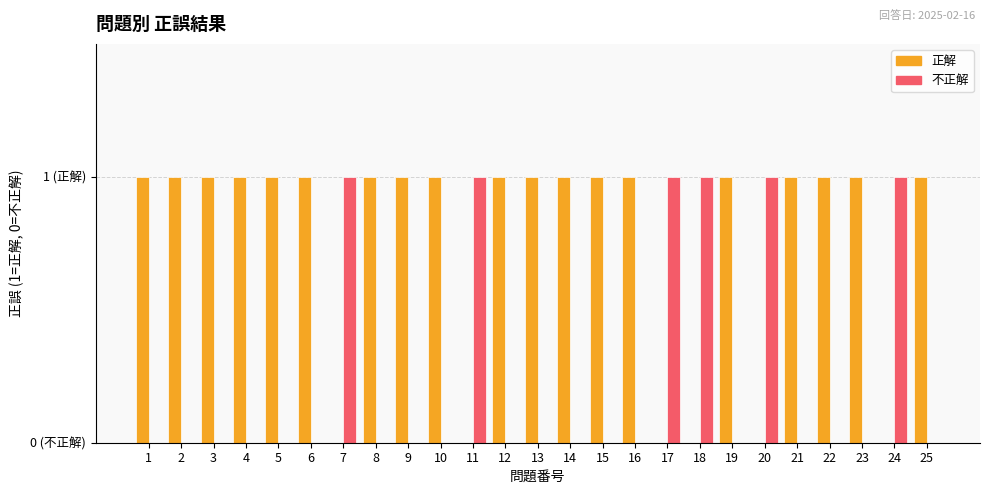

Reading right to left, extract all data points from this chart.

正解: 25=1	24=0	23=1	22=1	21=1	20=0	19=1	18=0	17=0	16=1	15=1	14=1	13=1	12=1	11=0	10=1	9=1	8=1	7=0	6=1	5=1	4=1	3=1	2=1	1=1
不正解: 25=0	24=1	23=0	22=0	21=0	20=1	19=0	18=1	17=1	16=0	15=0	14=0	13=0	12=0	11=1	10=0	9=0	8=0	7=1	6=0	5=0	4=0	3=0	2=0	1=0